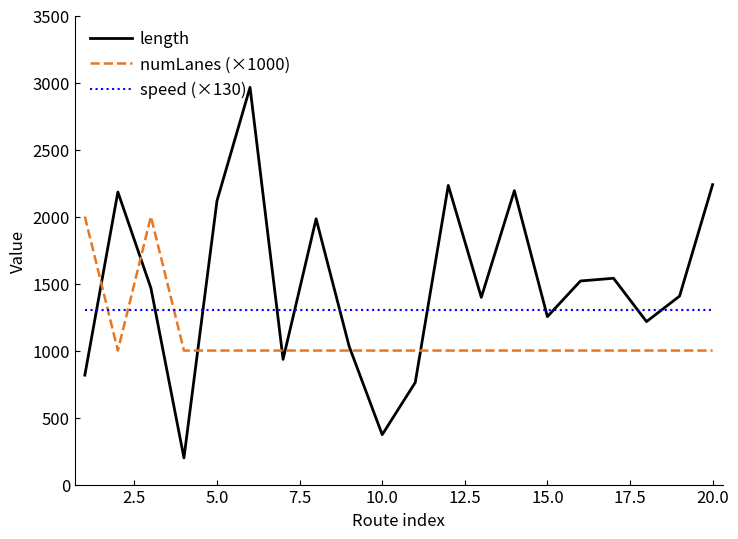

List the series in order of their overall mean, highest first.

length, speed (×130), numLanes (×1000)